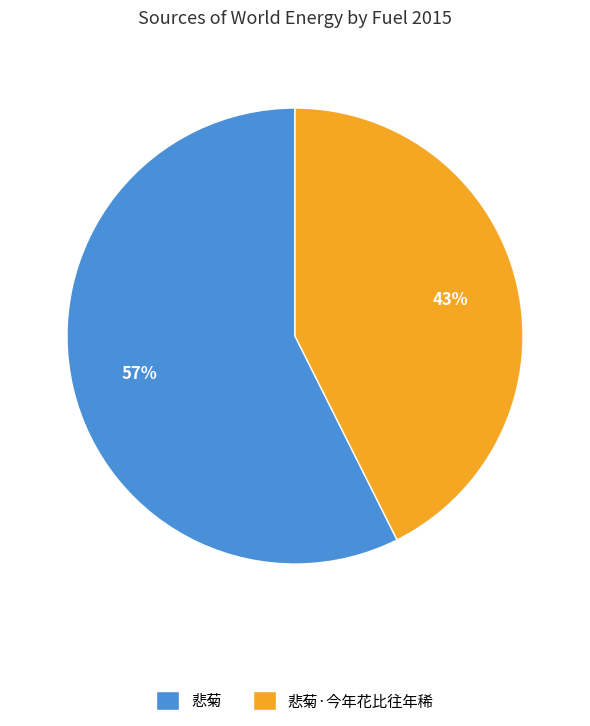

To the nearest percent, what is the average slice percentage?

50%